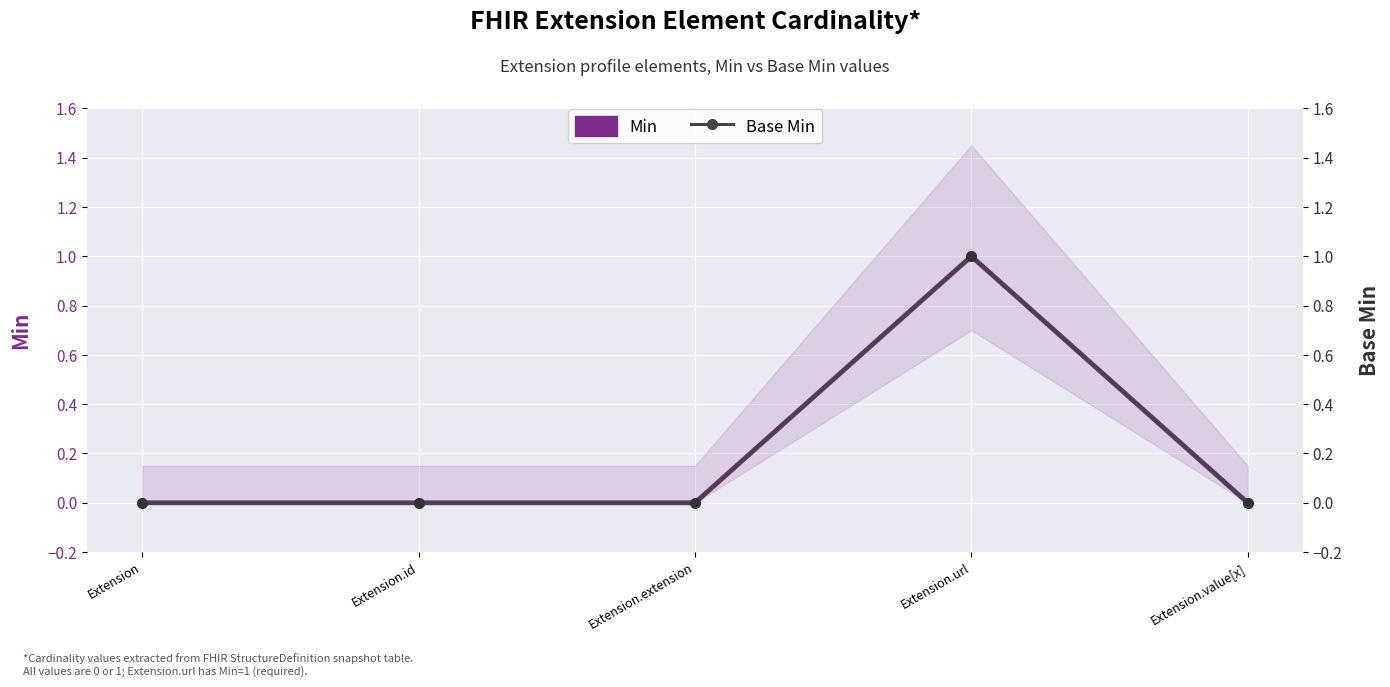

How many Min values are between 0 and 1?

5